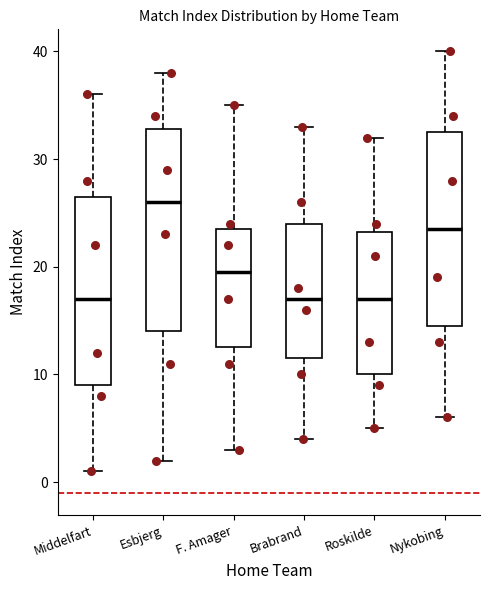

Reading left to right, read every box against the y-axis: the position of its median line, the range the box covers, and the ends of its whiskers. The values are not printed on the chart, so give them approximately, as read against the axis.

Middelfart: median 17, box 9 to 27, whiskers 1 to 36
Esbjerg: median 26, box 14 to 33, whiskers 2 to 38
F. Amager: median 20, box 13 to 24, whiskers 3 to 35
Brabrand: median 17, box 12 to 24, whiskers 4 to 33
Roskilde: median 17, box 10 to 23, whiskers 5 to 32
Nykobing: median 24, box 15 to 33, whiskers 6 to 40